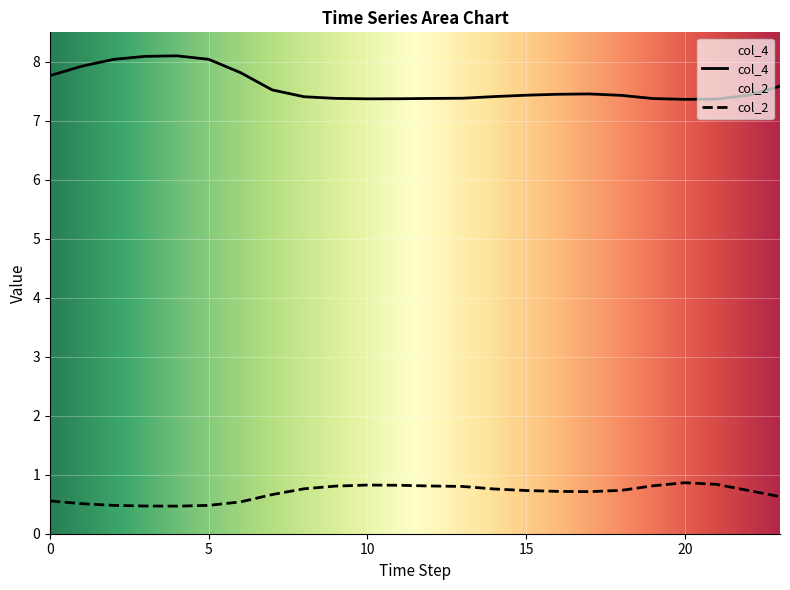

Between 9 and 18, which series saw the biggest shift?

col_2